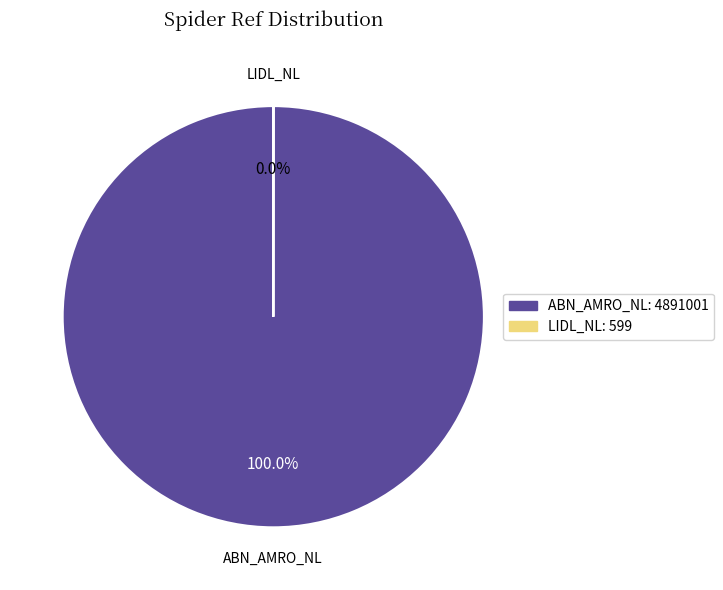

Which slice is the largest?

abn_amro_nl